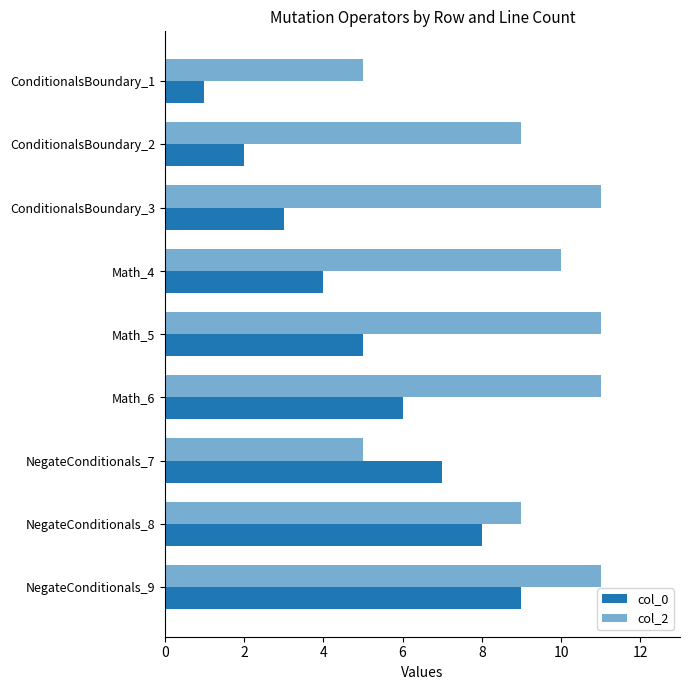

How many categories are shown in the chart?

9